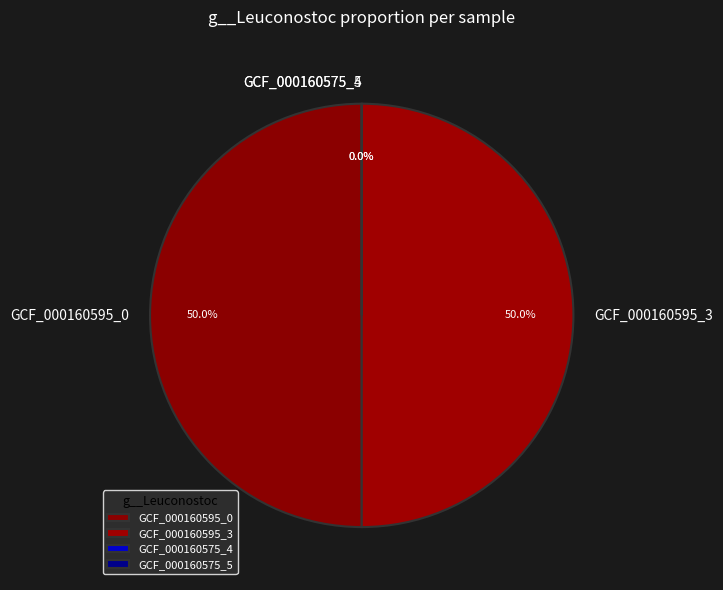

Which slice is the smallest?

label_GCF_000160575_4.fasta